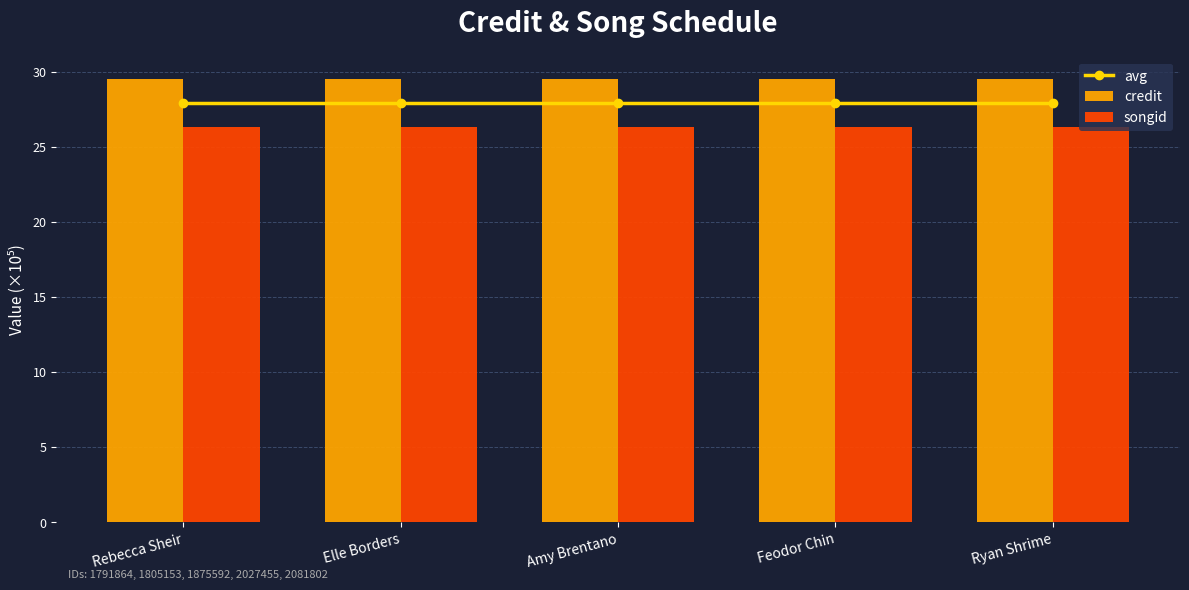

True or false: credit has a value of 29.5 at Elle Borders.

True